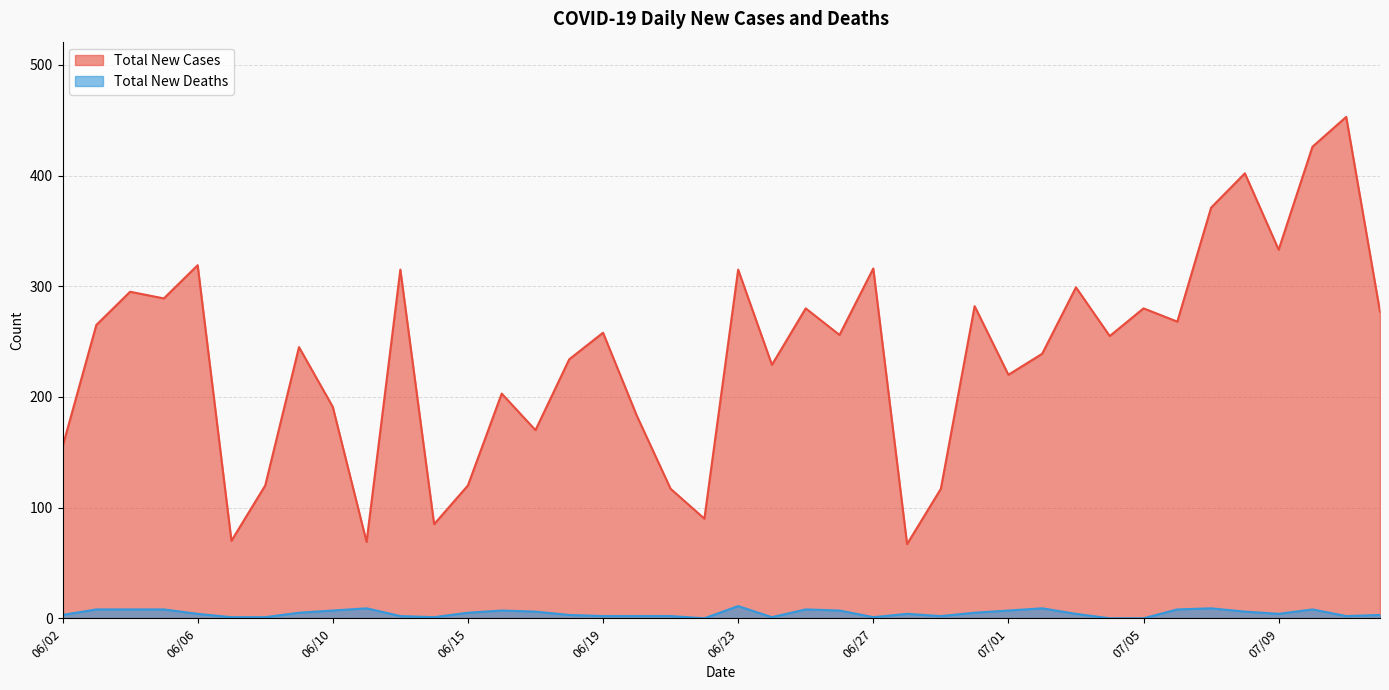

Where is the first local minimum for Total New Cases?

06/05